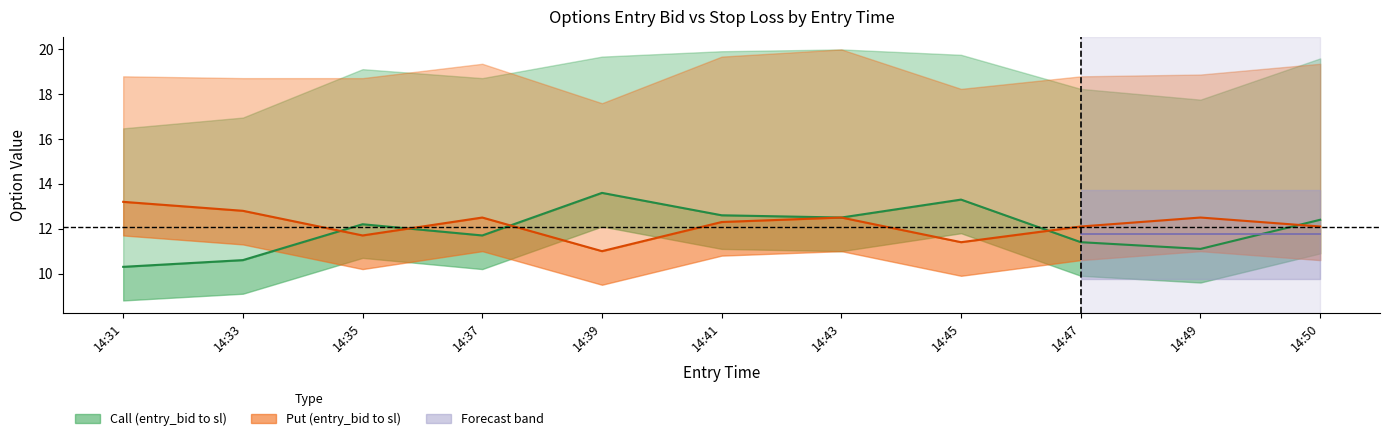

What is the average value of the entry_bid C series?

12.0